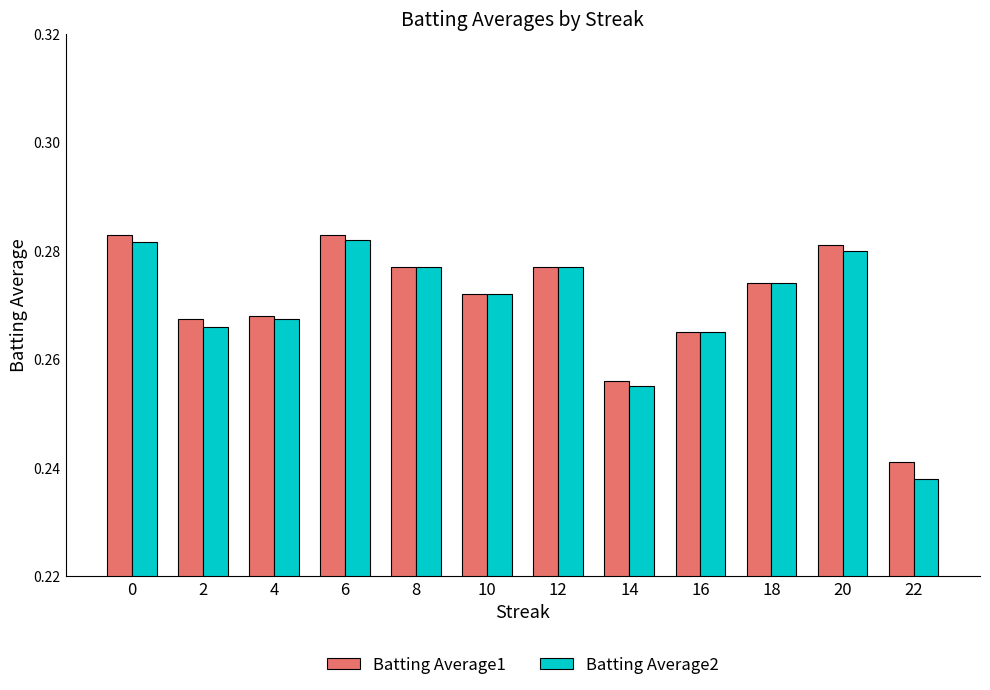

What is the sum of all Batting Average2 values?

3.2